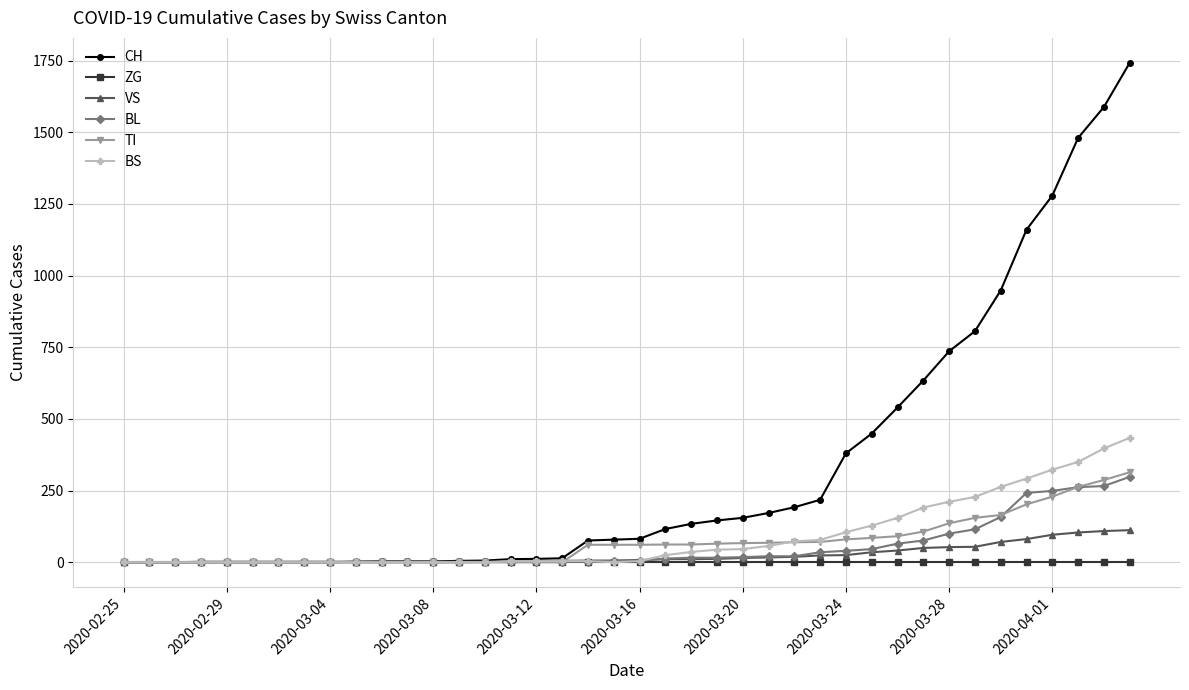

What are all the series names shown in the legend?

CH, ZG, VS, BL, TI, BS